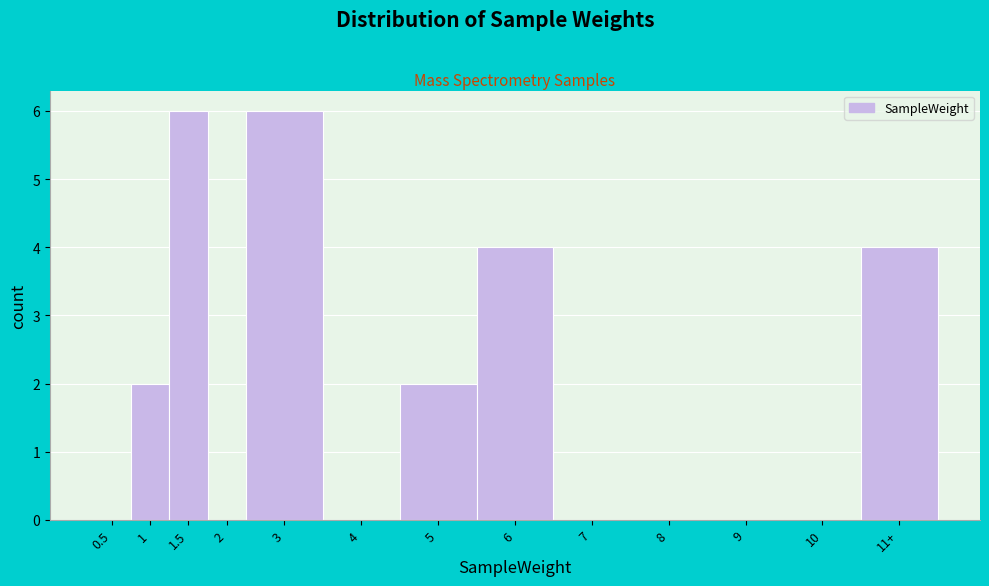

Reading left to right, list all the values displayed in this chart.

0.5=0	1=2	1.5=6	2=0	3=6	4=0	5=2	6=4	7=0	8=0	9=0	10=0	11+=4